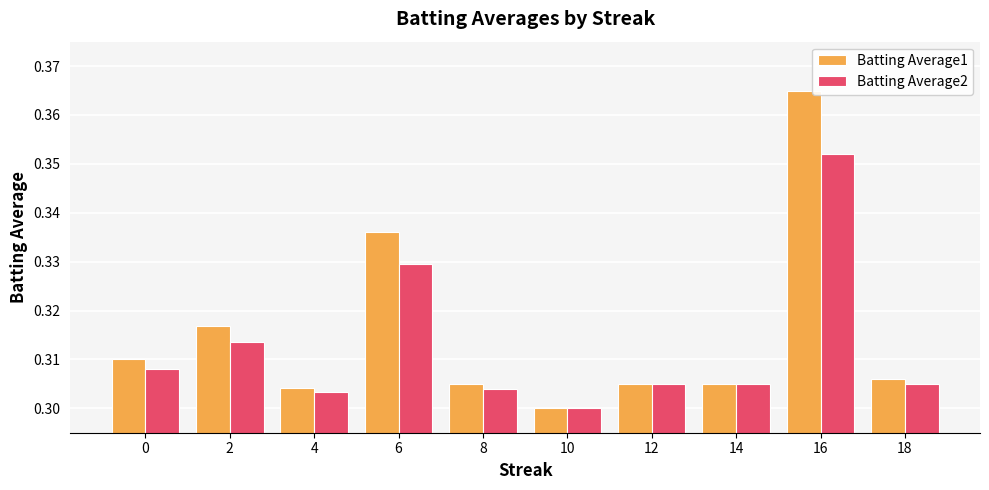

At which label is Batting Average1 closest to 0?

10